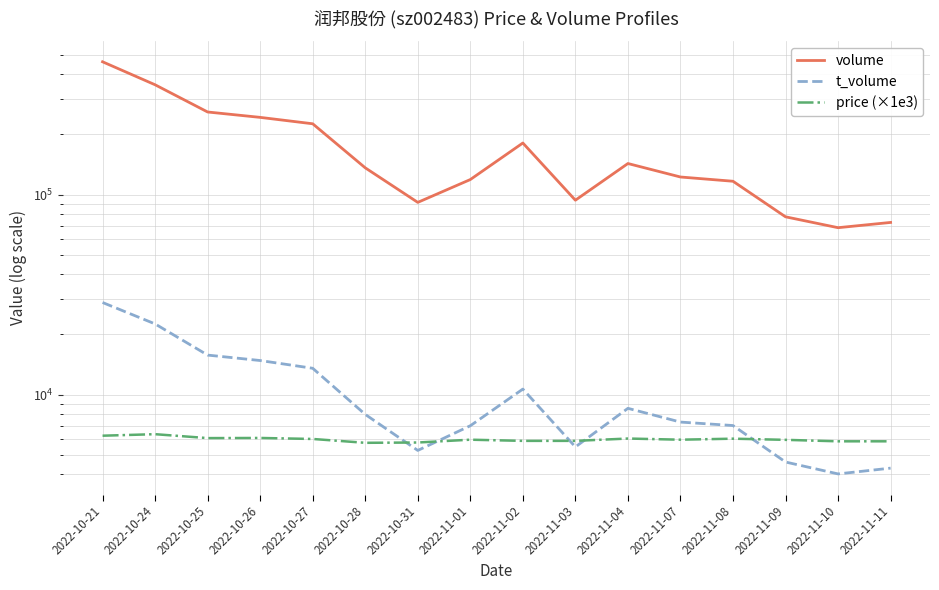

What position from the right is 2022-11-09?

3